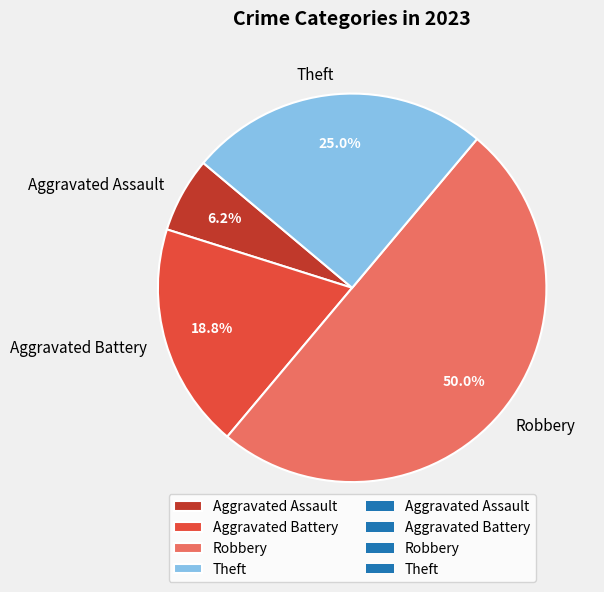

To the nearest percent, what portion does Aggravated Battery represent?

19%